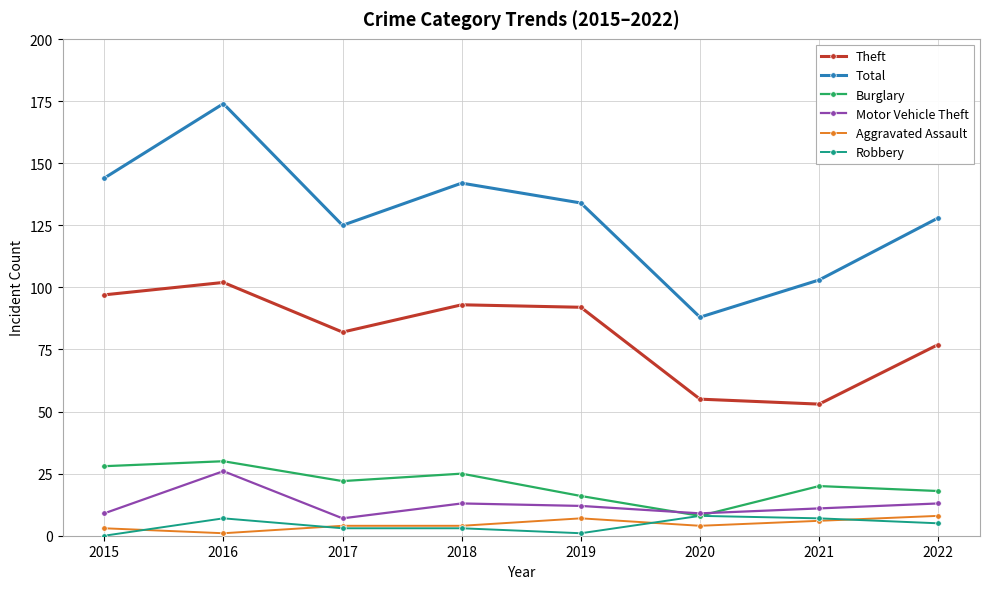

Which series has the largest total across all categories?

Total